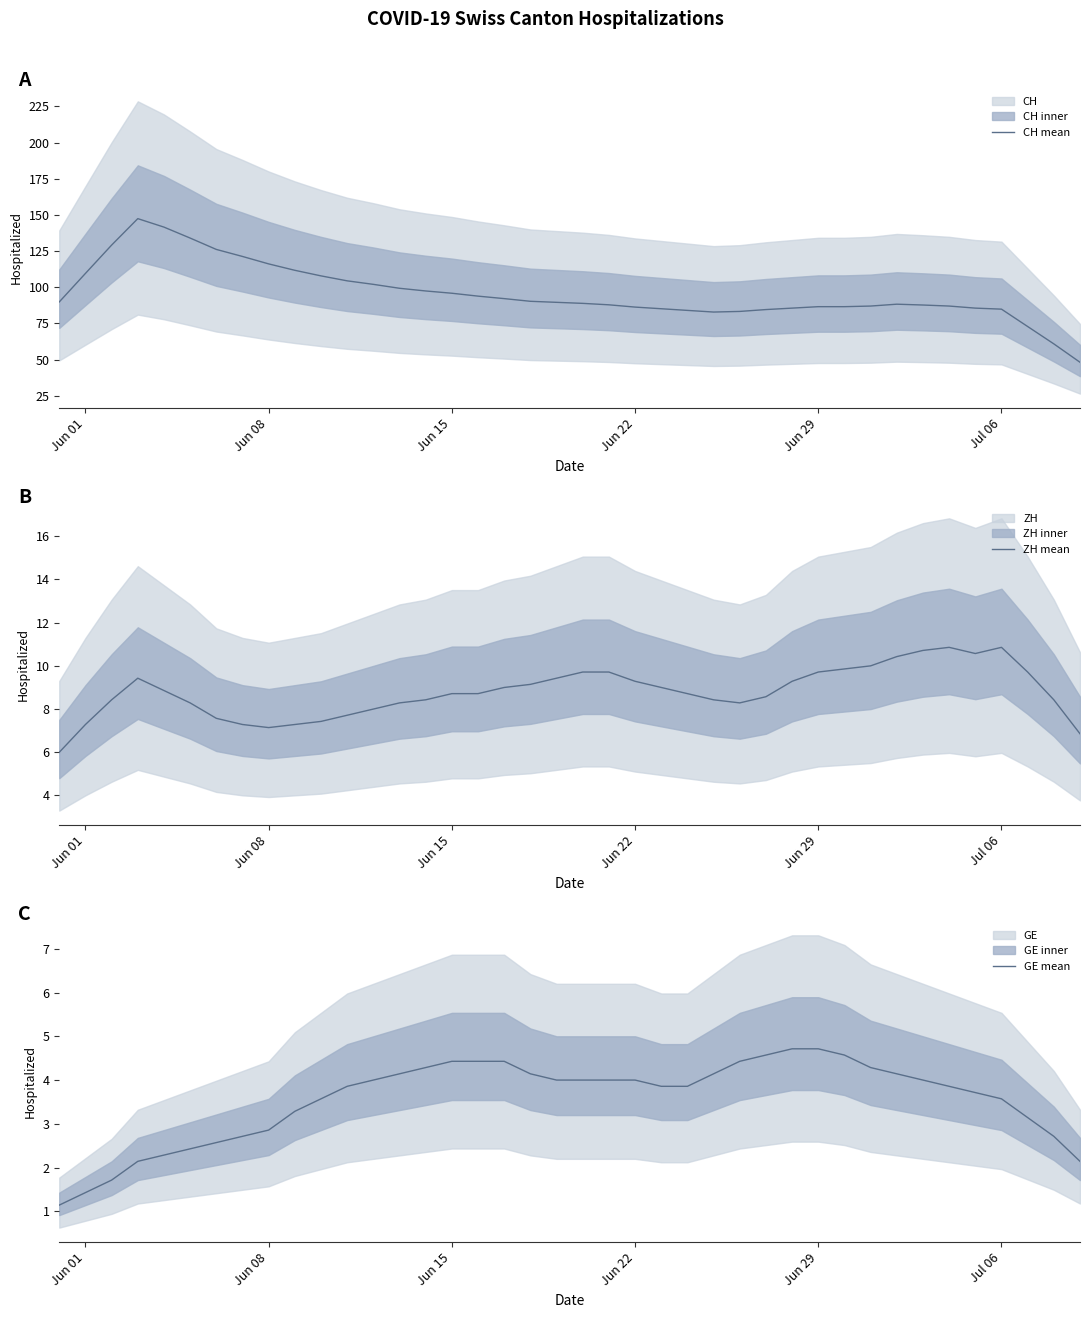

What is the maximum value for ZH mean?

10.9